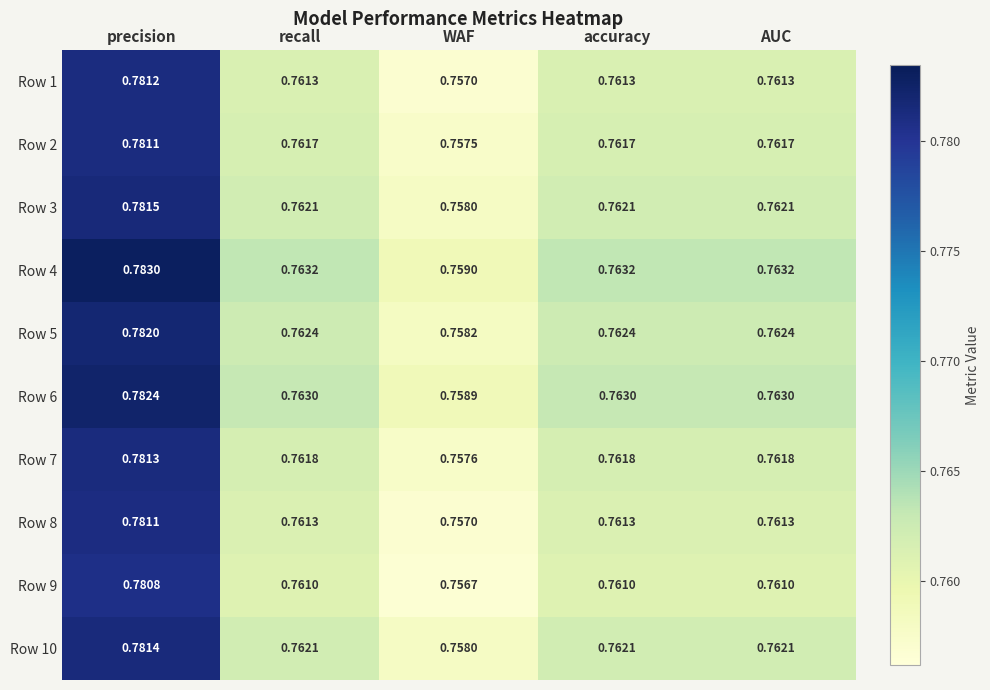

Where is Row 4 nearest to the value 0?

WAF